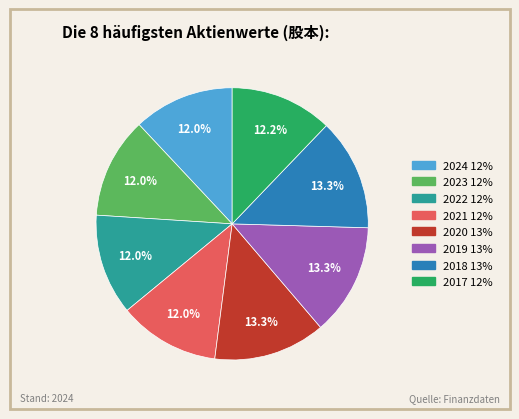

Approximately how many times larger is the value at 2019 compared to 2021?

1.1